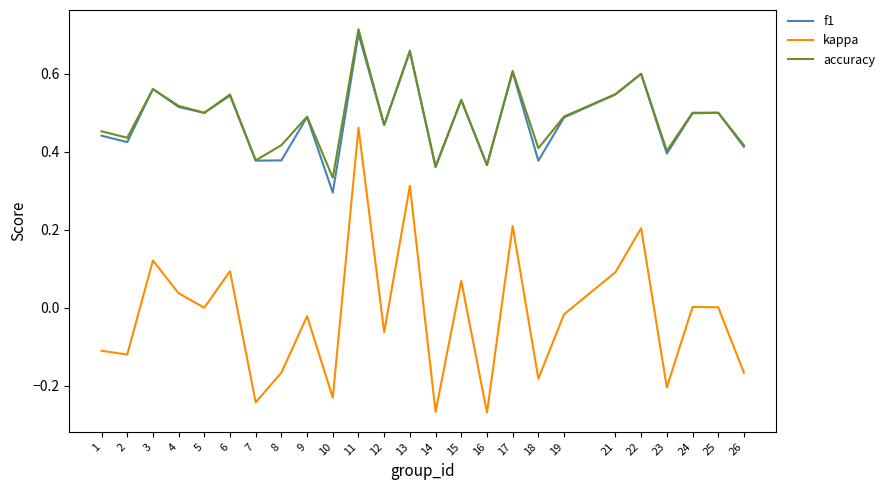

The value of f1 at 19 is 0.8. True or false?

False